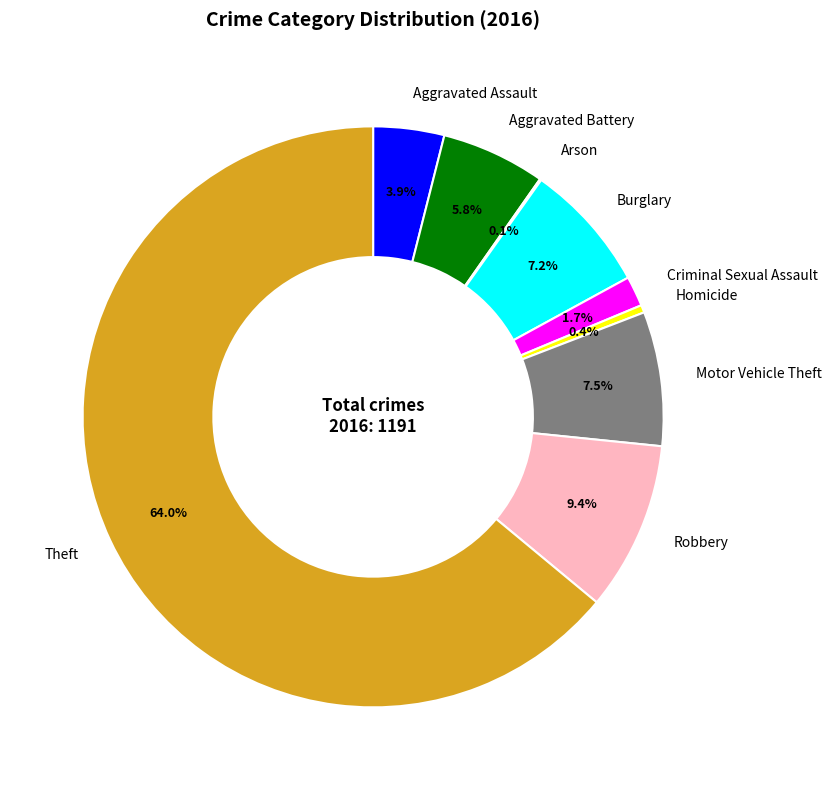

Which slice is the largest?

Theft